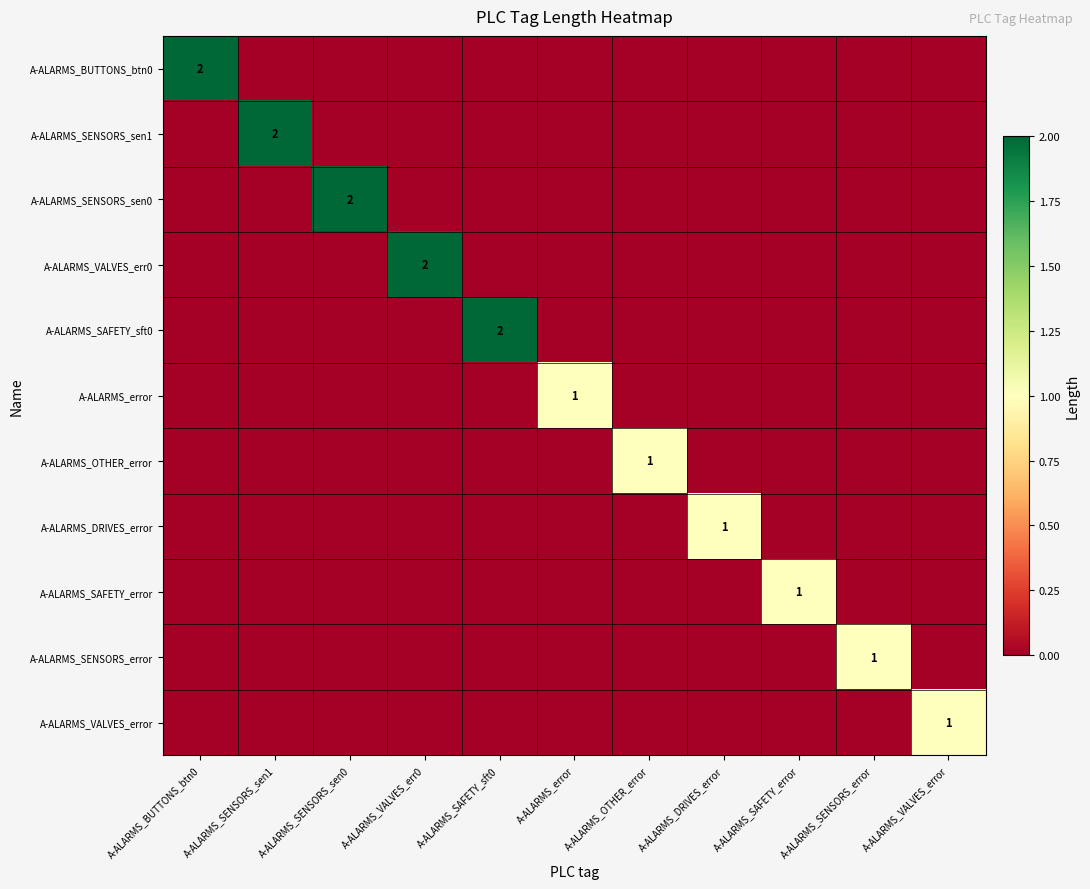

How many data points in A-ALARMS_SAFETY_sft0 are above 0?

1